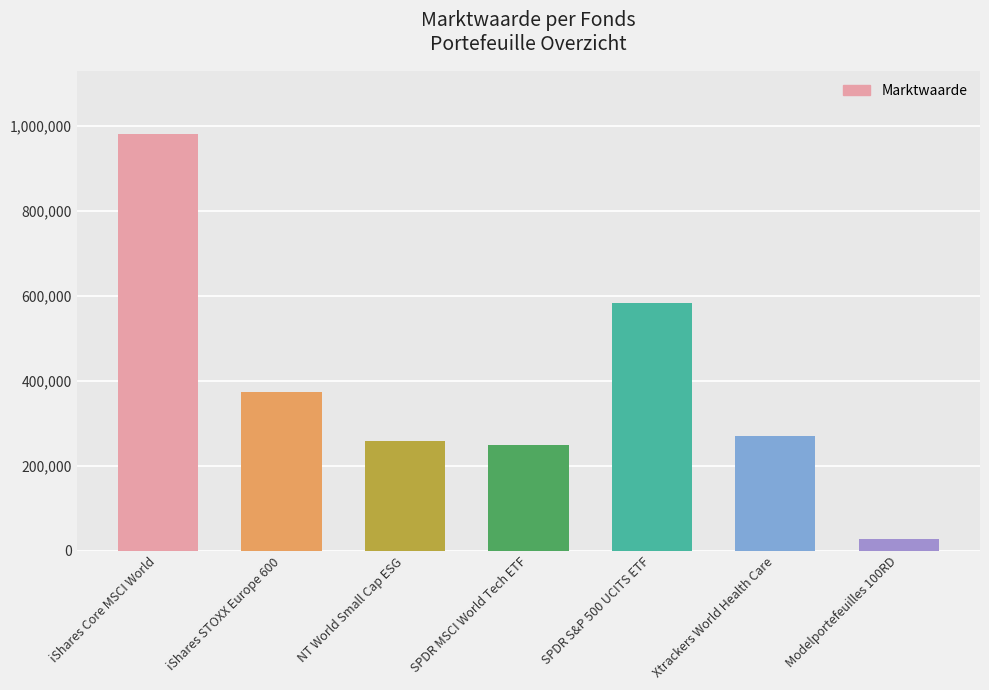

Which category has the highest value across all series?

iShares Core MSCI World